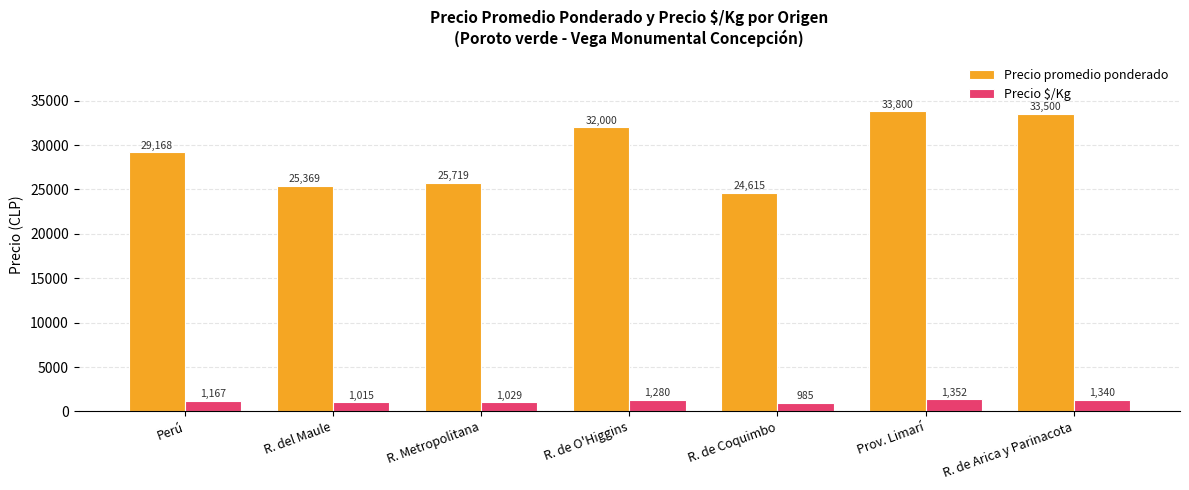

How many groups of bars are there?

7